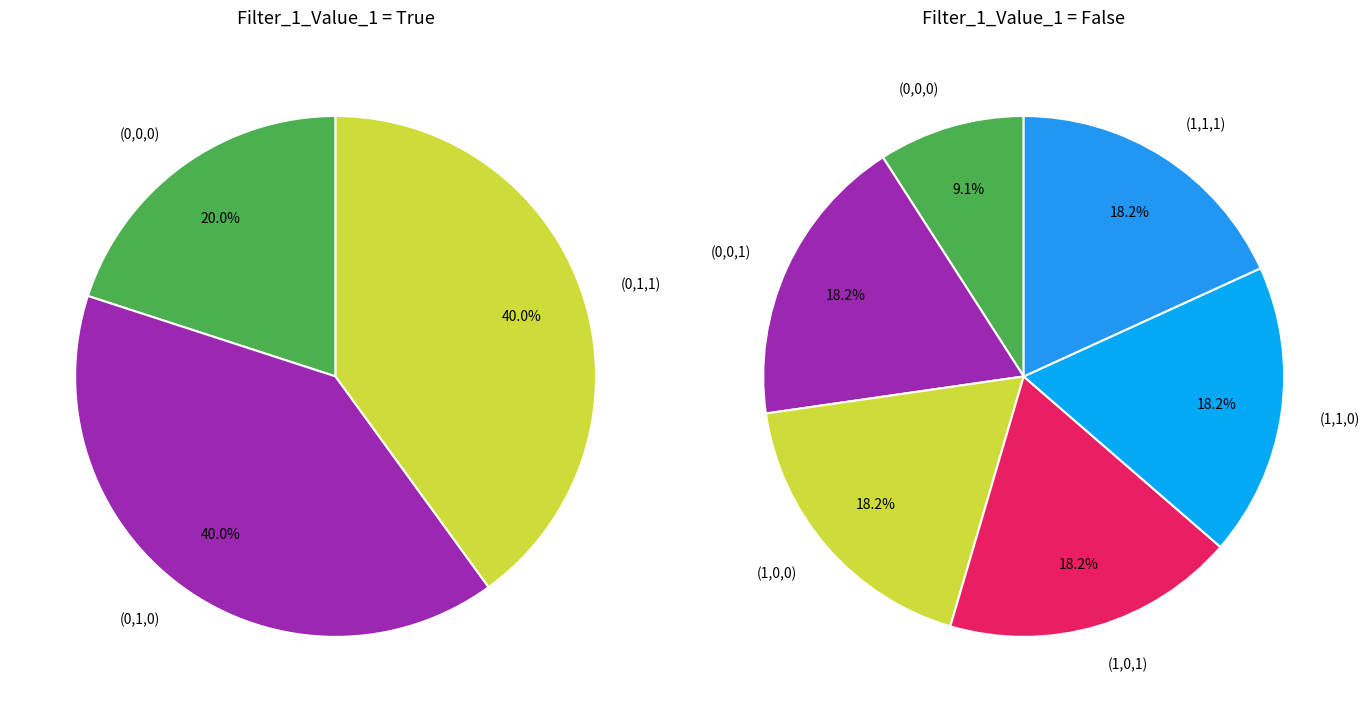

The 13 slice represents 0% of the pie. True or false?

True